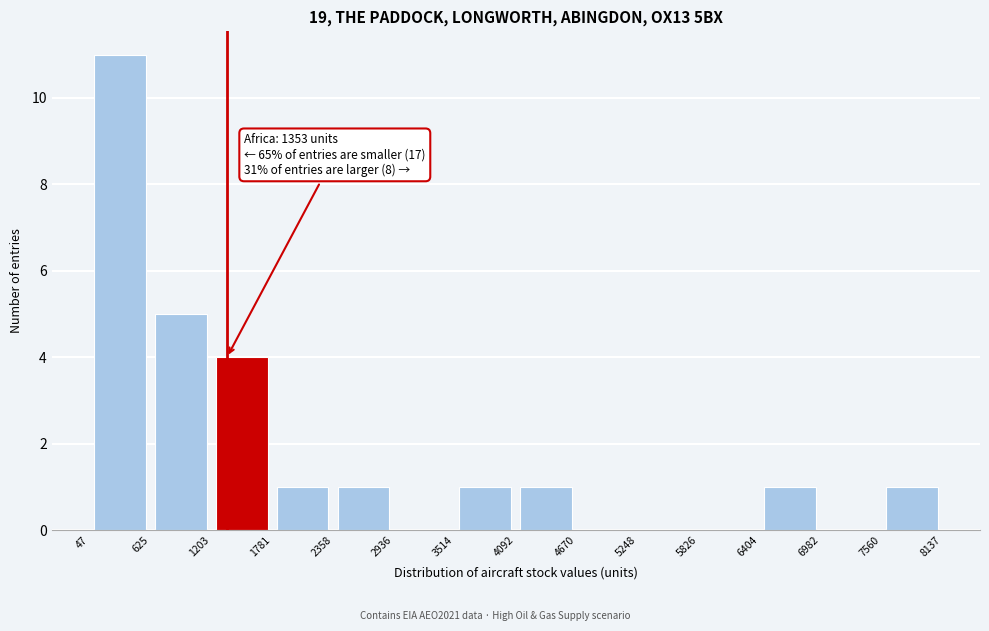

Which range on the x-axis has the tallest bar?

47 to 625